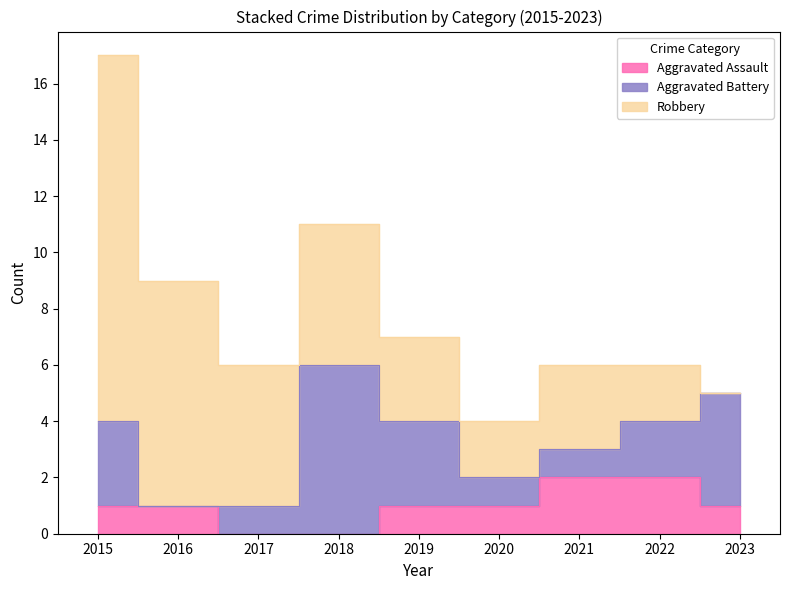

What is the value of the Robbery point at the 7th from the left?

3